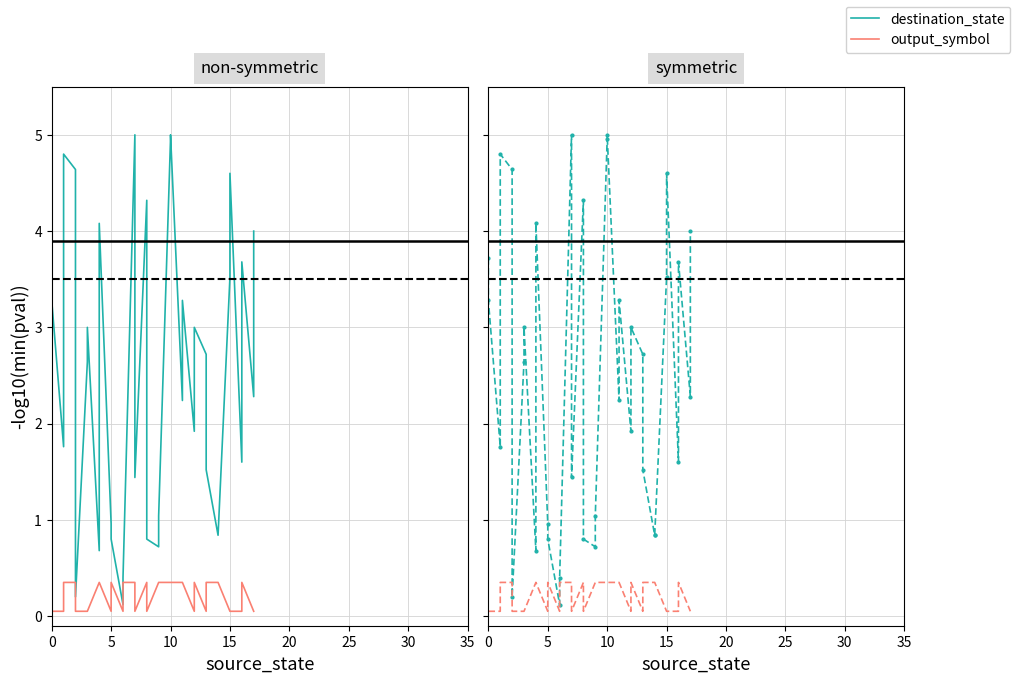

What is the value of the output_symbol point at the 5th from the left?

0.3